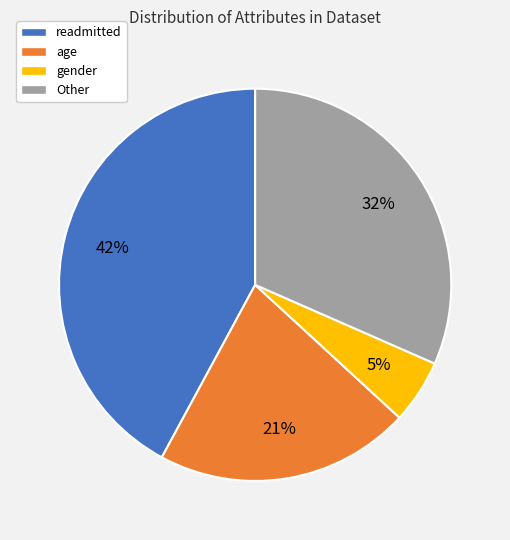

To the nearest percent, what is the average slice percentage?

25%